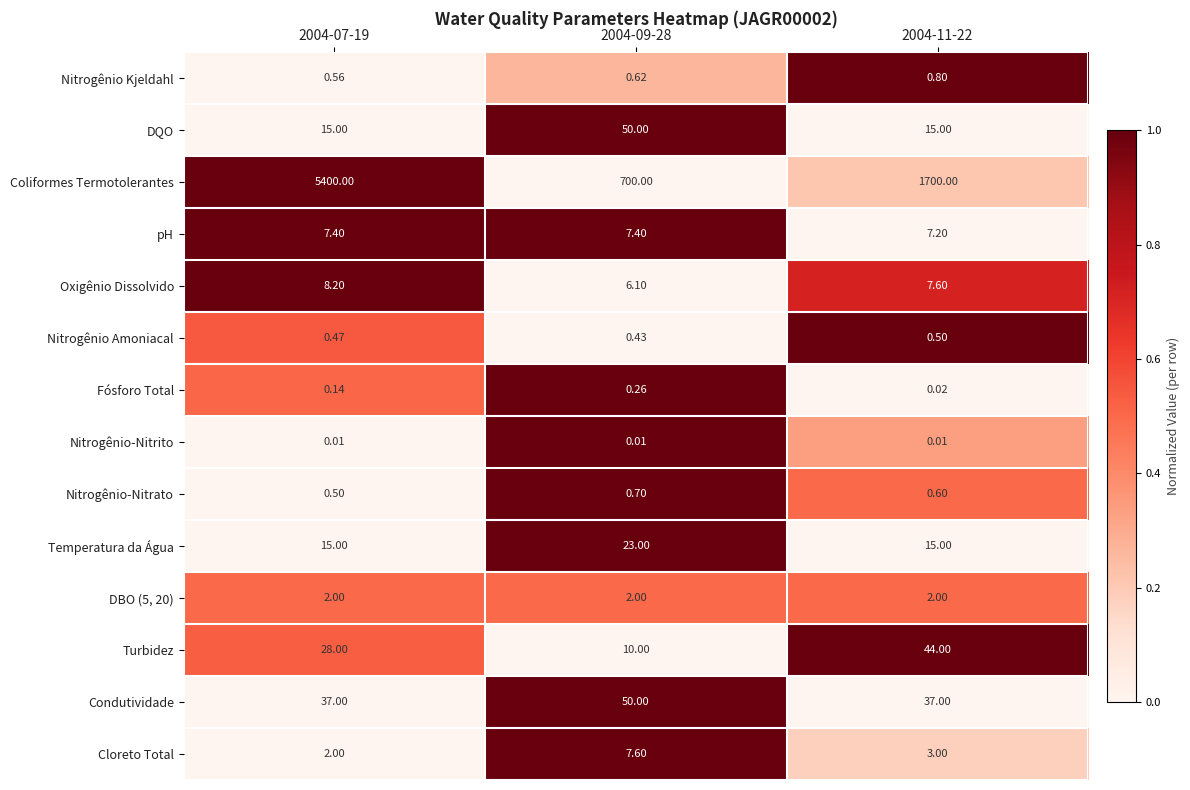

Is the value of Condutividade at 2004-07-19 greater than the value of Temperatura da Água at 2004-07-19?

Yes